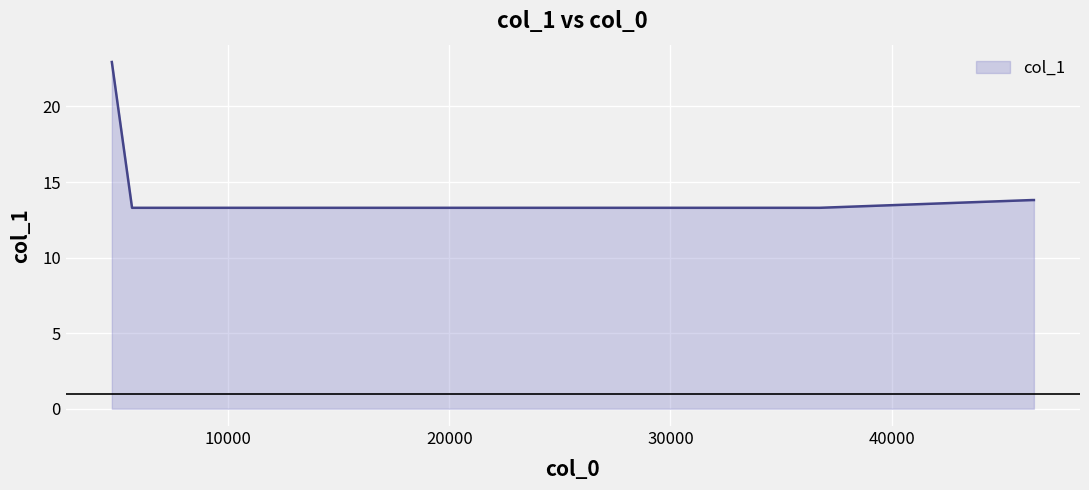

What is the sum of all values?

90.4